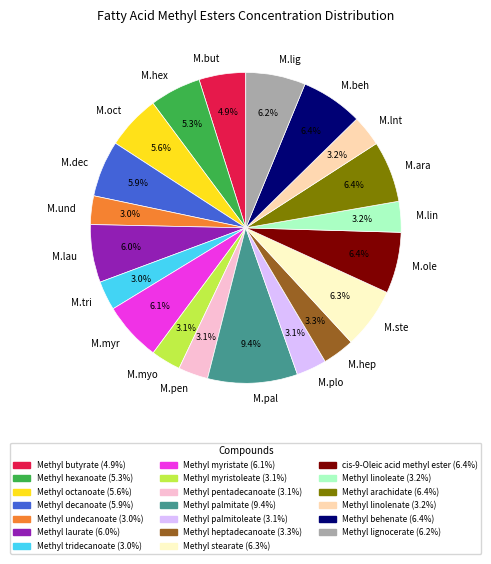

Does M.lau account for over 50% of the chart?

No